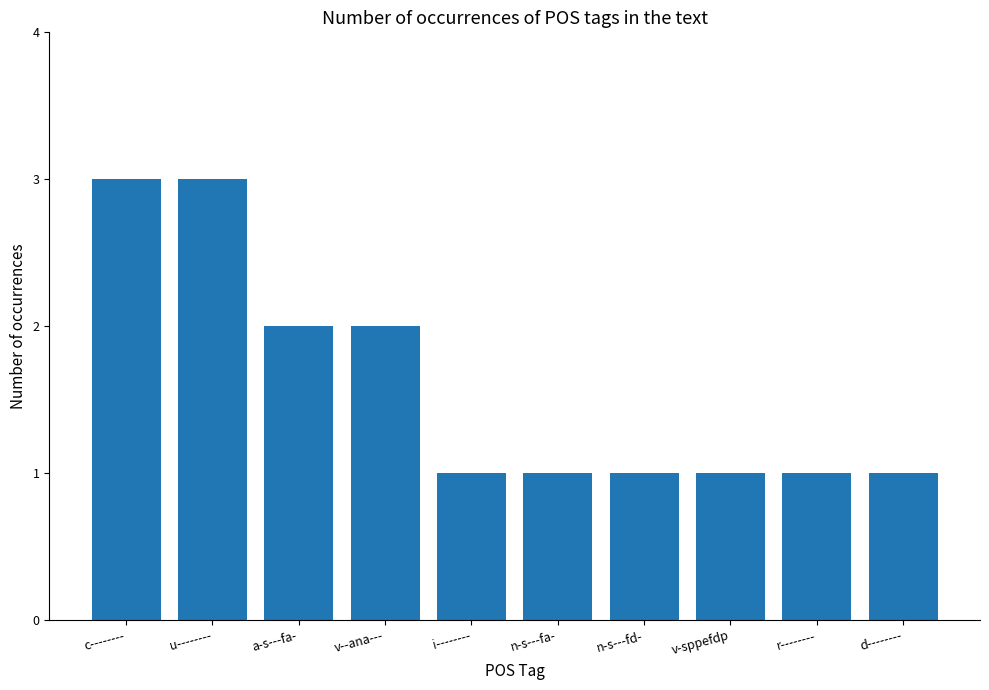

What is the difference between the values at v--ana--- and d--------?

1